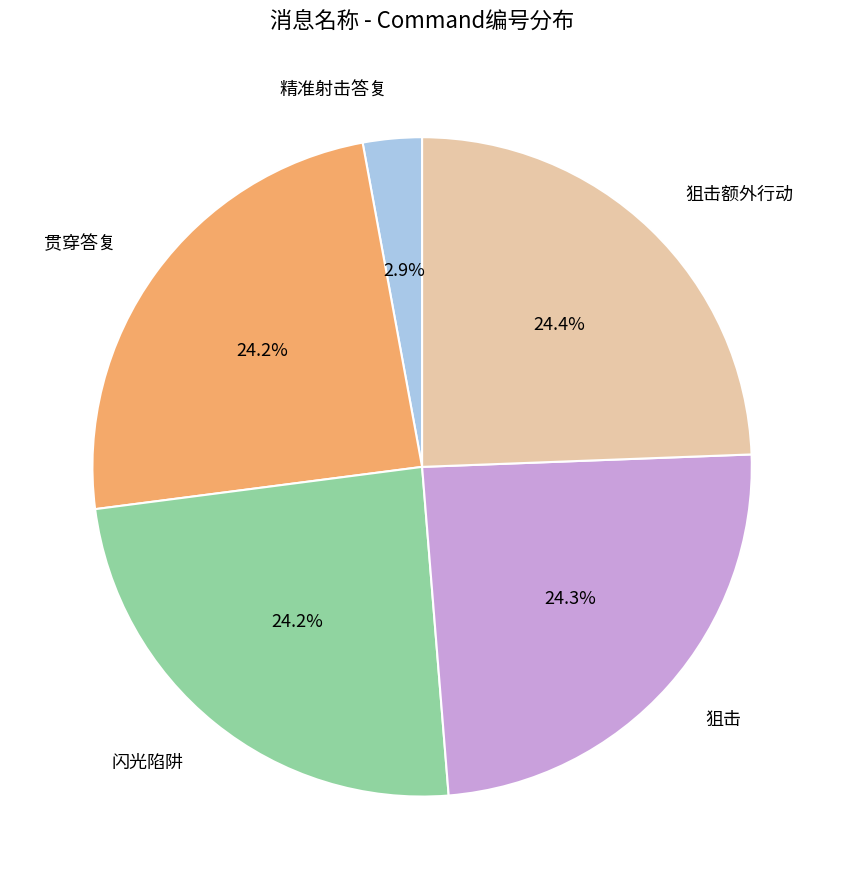

How many segments does this pie chart have?

5